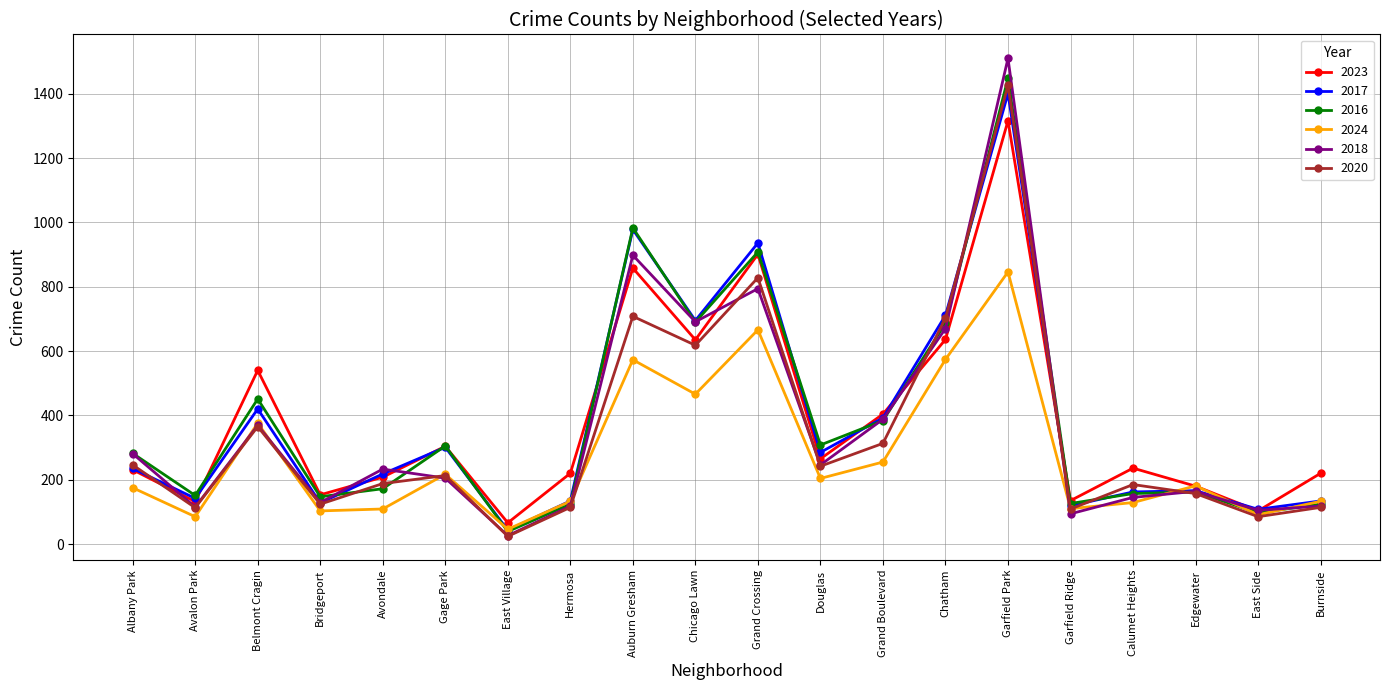

Which series has the largest range (max minus min)?

2018